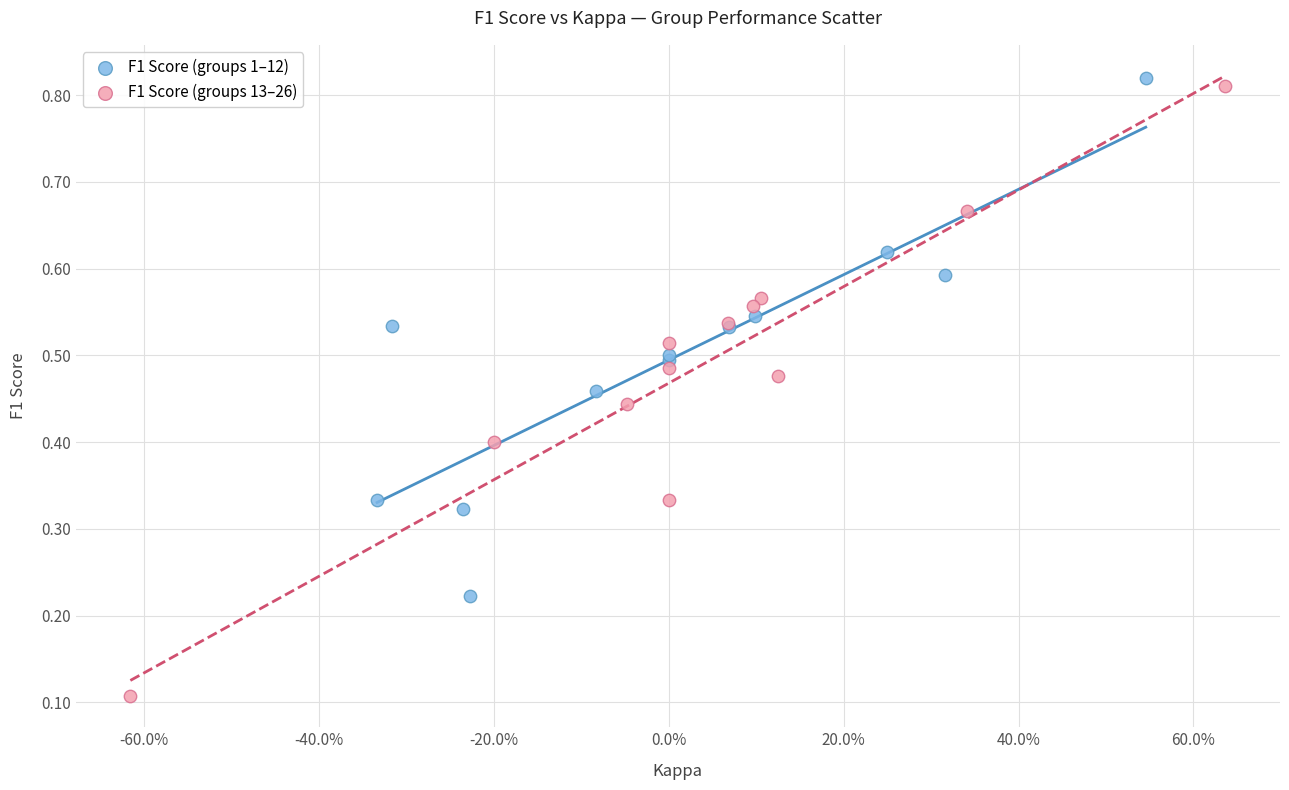

Which series contains the lowest Y value?

F1 Score (groups 13–26)